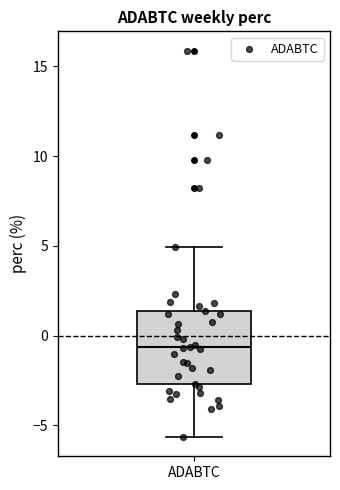

Read this box plot against the y-axis: the position of the median line, the range covered by the box, and the ends of both whiskers. The values are not printed on the chart, so give them approximately, as read against the axis.

median -0.5, box -2.5 to 1.5, whiskers -5.5 to 5.0